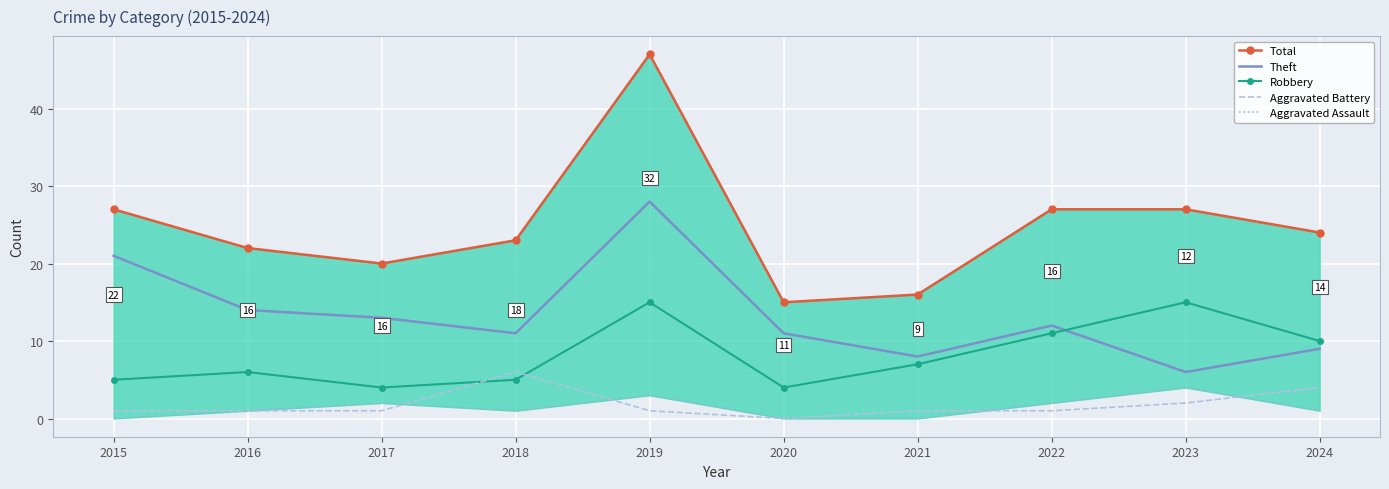

Which series ends up on top after the final intersection of Robbery and Theft?

Robbery